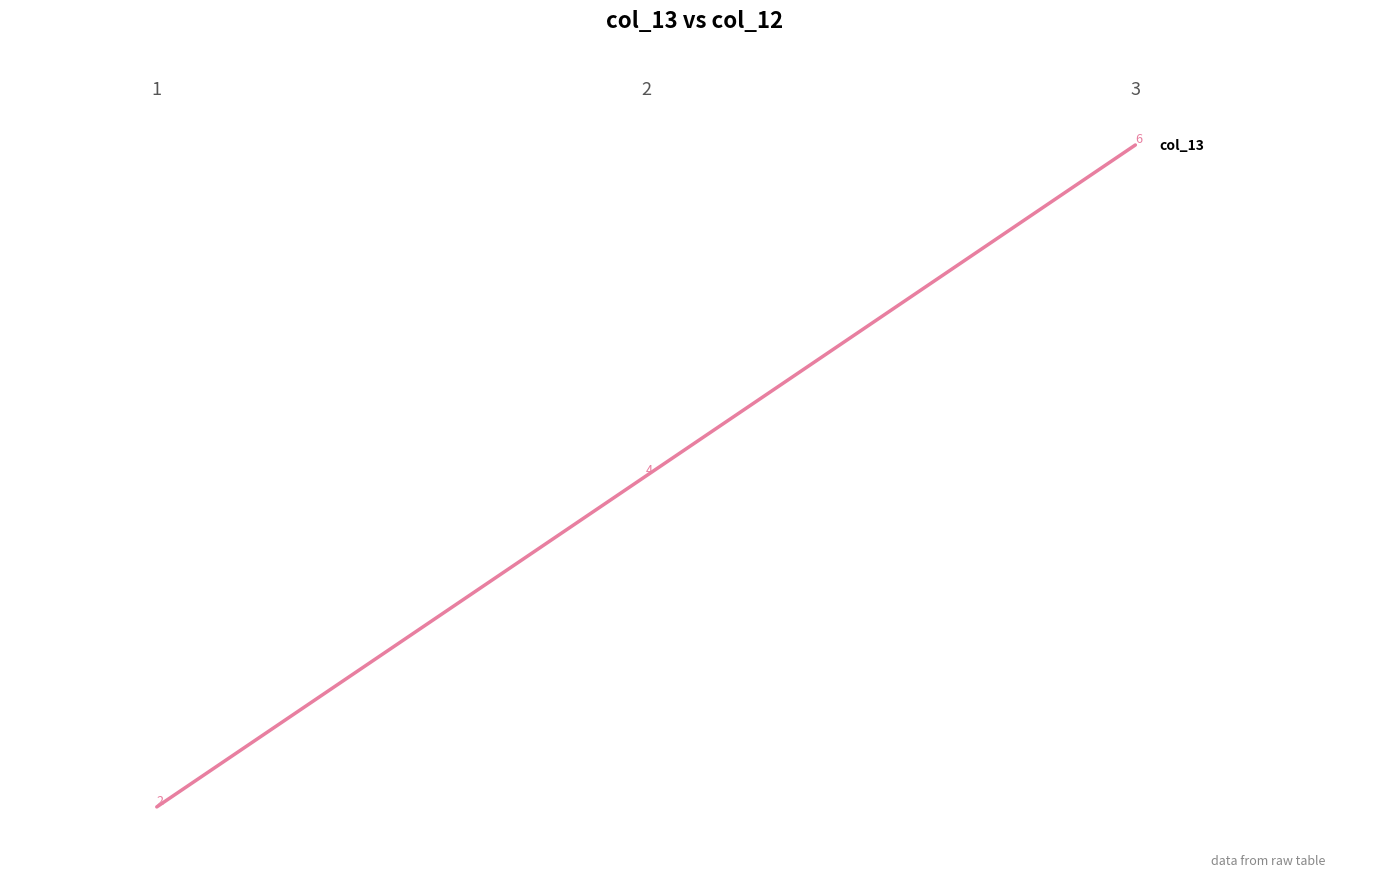

Count the number of categories in the chart.

3